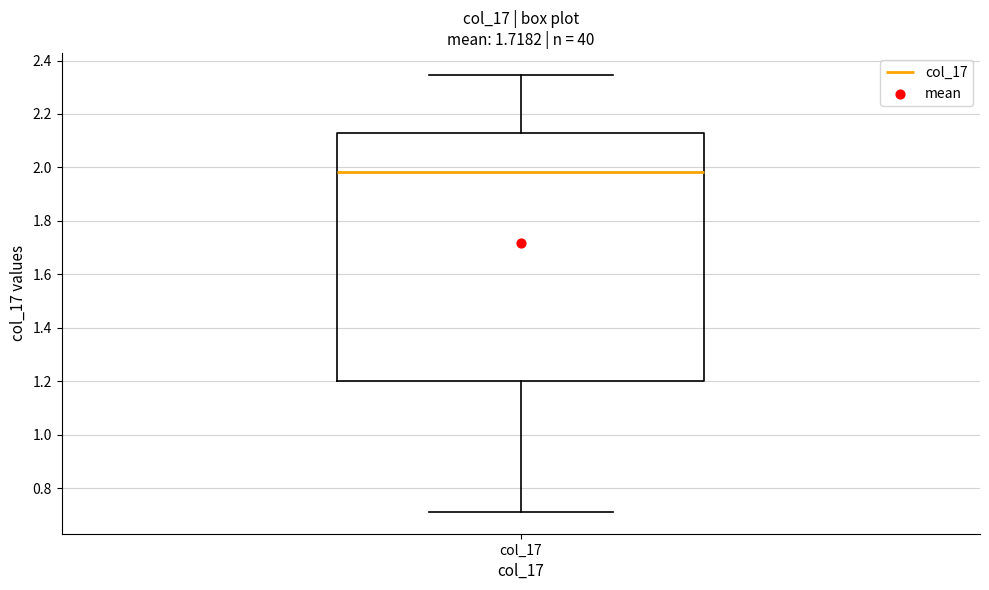

Transcribe this box plot: give where the median line is, the range the box spans, and where the two whiskers end, as read against the y-axis. The values are not printed on the chart, so give them approximately, as read against the axis.

median 1.98, box 1.20 to 2.14, whiskers 0.72 to 2.34